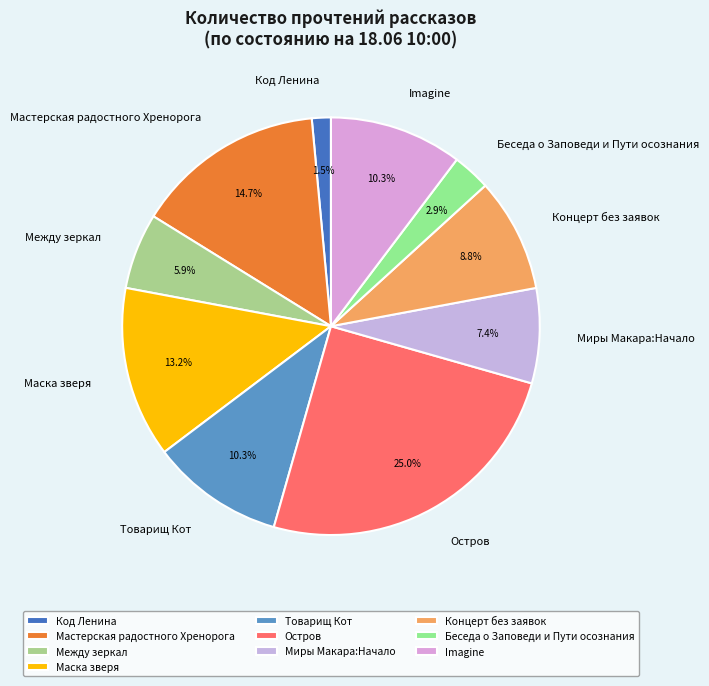

To the nearest percent, what is the difference between the Остров and Концерт без заявок slice percentages?

16%